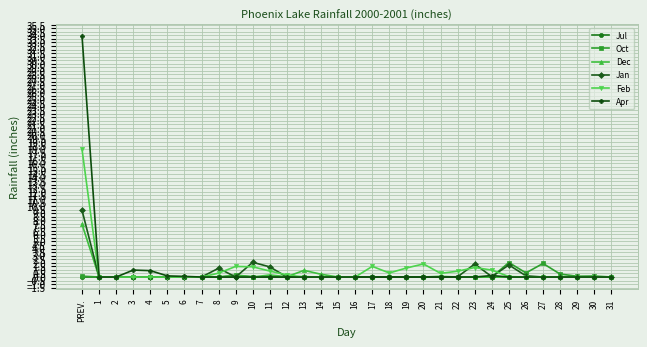

What is the total value across all series at 27?

1.9